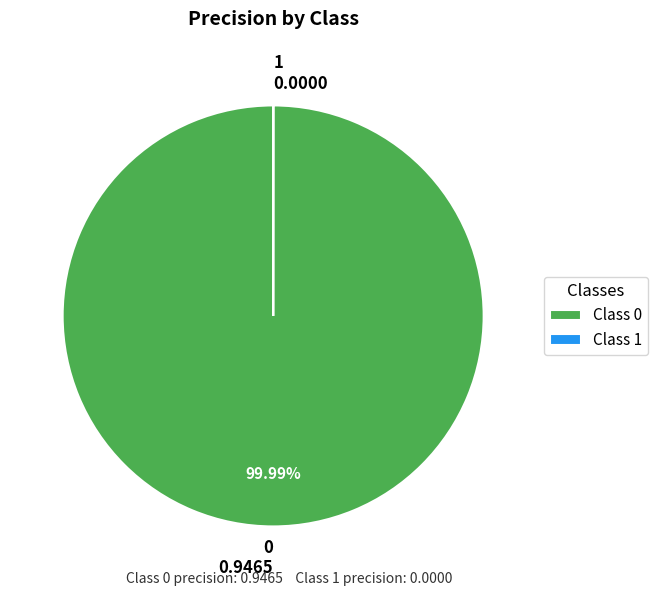

To the nearest percent, what is the average slice percentage?

50%